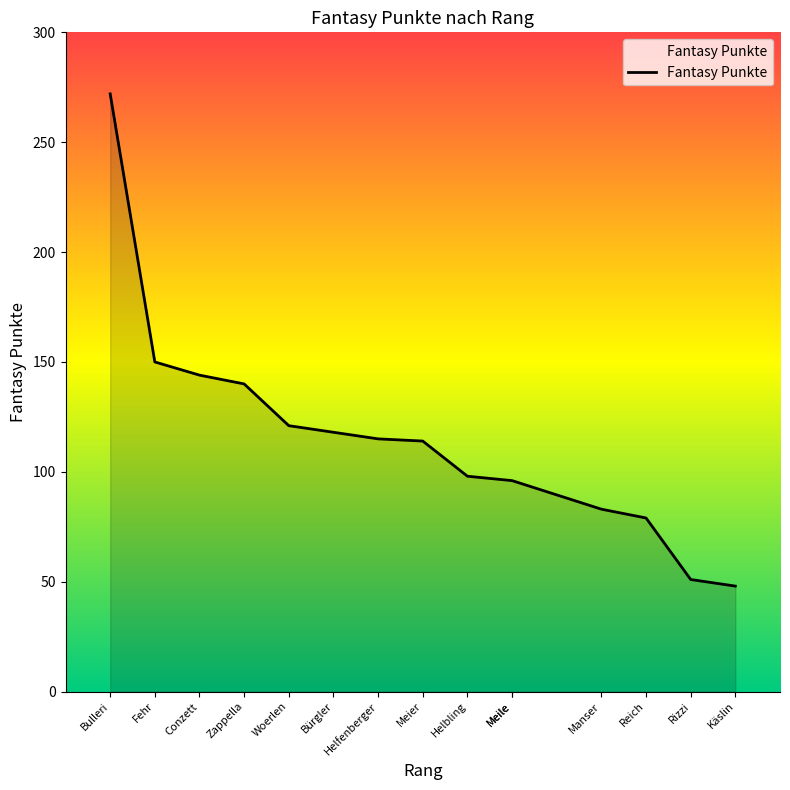

Does the chart have visible grid lines?

No